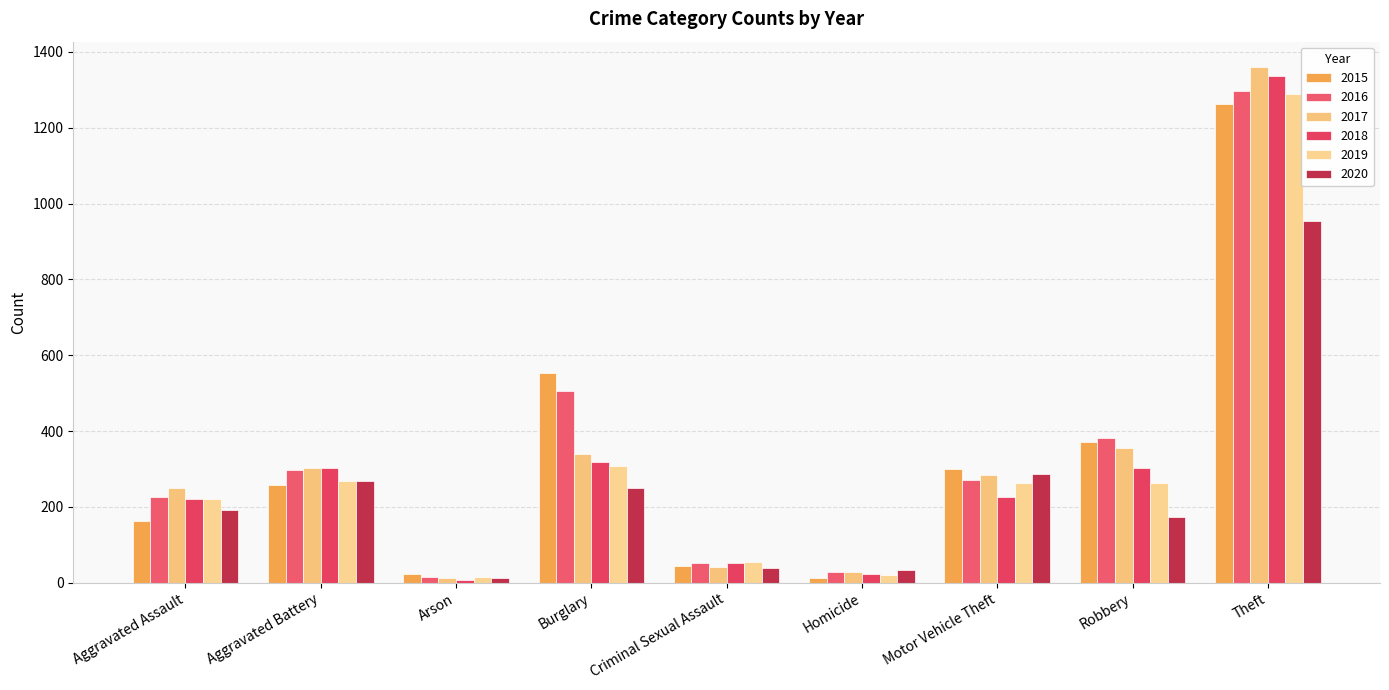

List the labels in order of 2015 value, smallest first.

Homicide, Arson, Criminal Sexual Assault, Aggravated Assault, Aggravated Battery, Motor Vehicle Theft, Robbery, Burglary, Theft